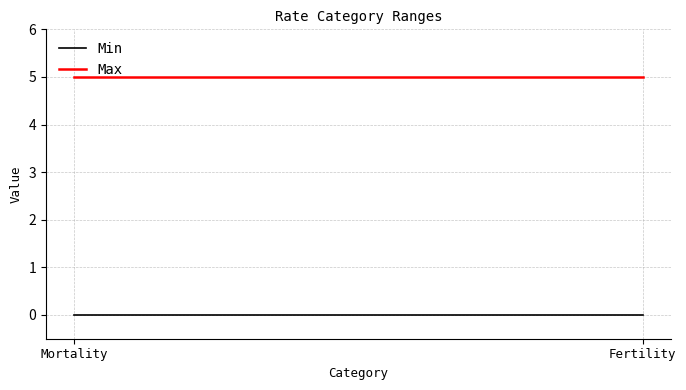

Count the number of categories in the chart.

2